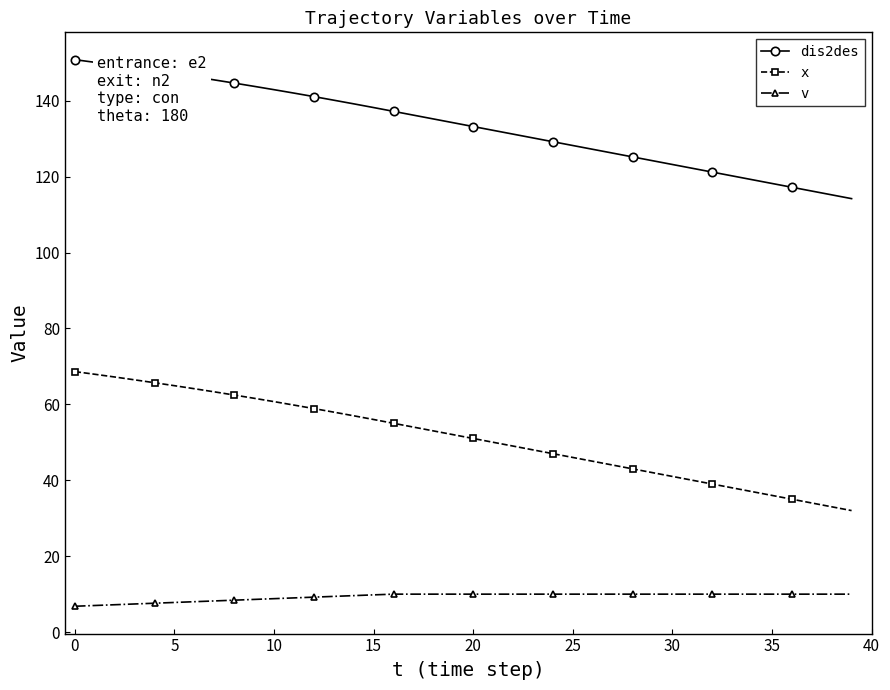

What is the minimum value shown in the chart?

6.8